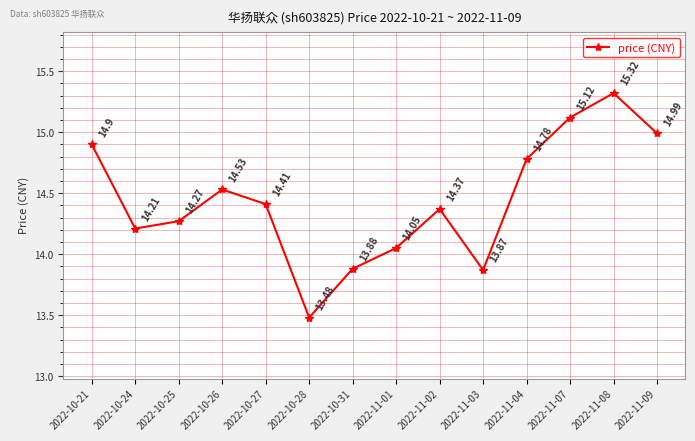

What is the greatest value displayed?

15.3